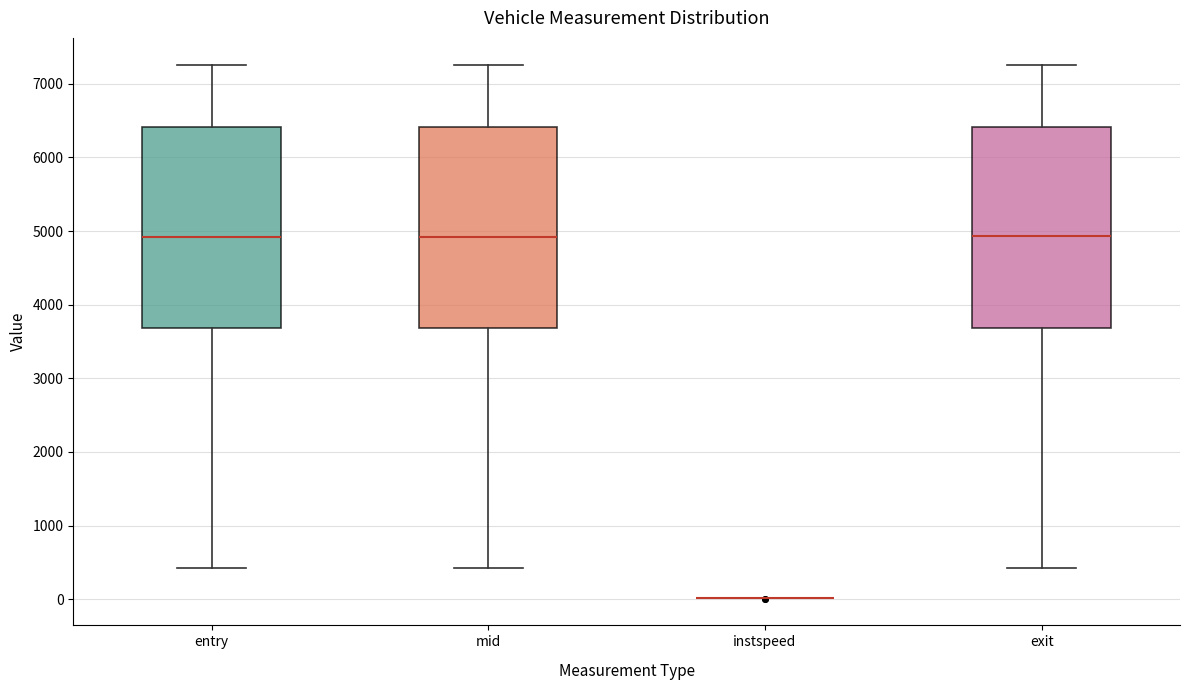

Reading left to right, read every box against the y-axis: the position of its median line, the range the box covers, and the ends of its whiskers. The values are not printed on the chart, so give them approximately, as read against the axis.

entry: median 4900, box 3700 to 6400, whiskers 400 to 7300
mid: median 4900, box 3700 to 6400, whiskers 400 to 7300
instspeed: box collapsed to a line at 0, whiskers 0 to 0
exit: median 4900, box 3700 to 6400, whiskers 400 to 7300